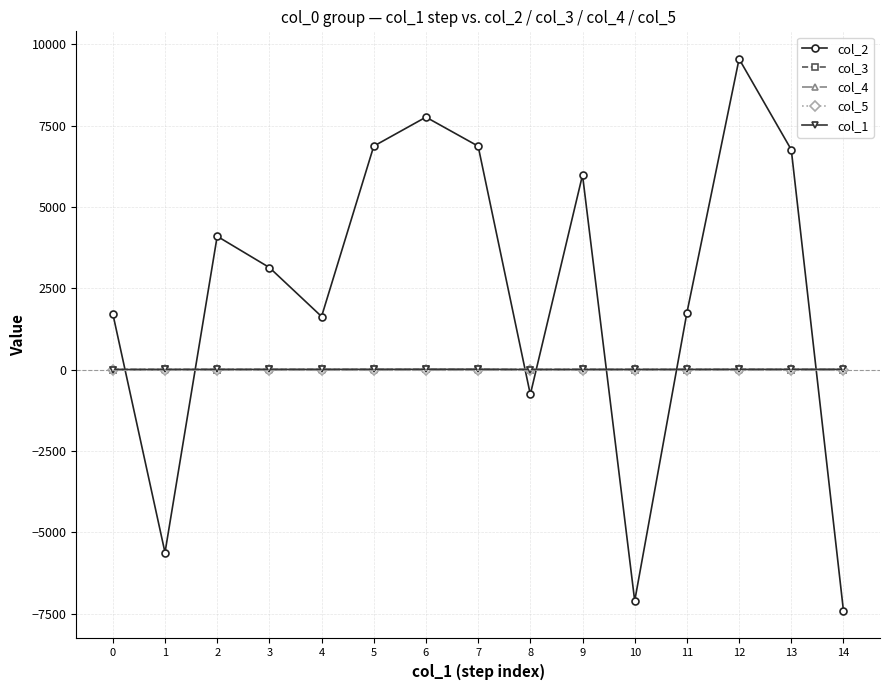

What is the value of the col_4 point at the 11th from the left?

0.1